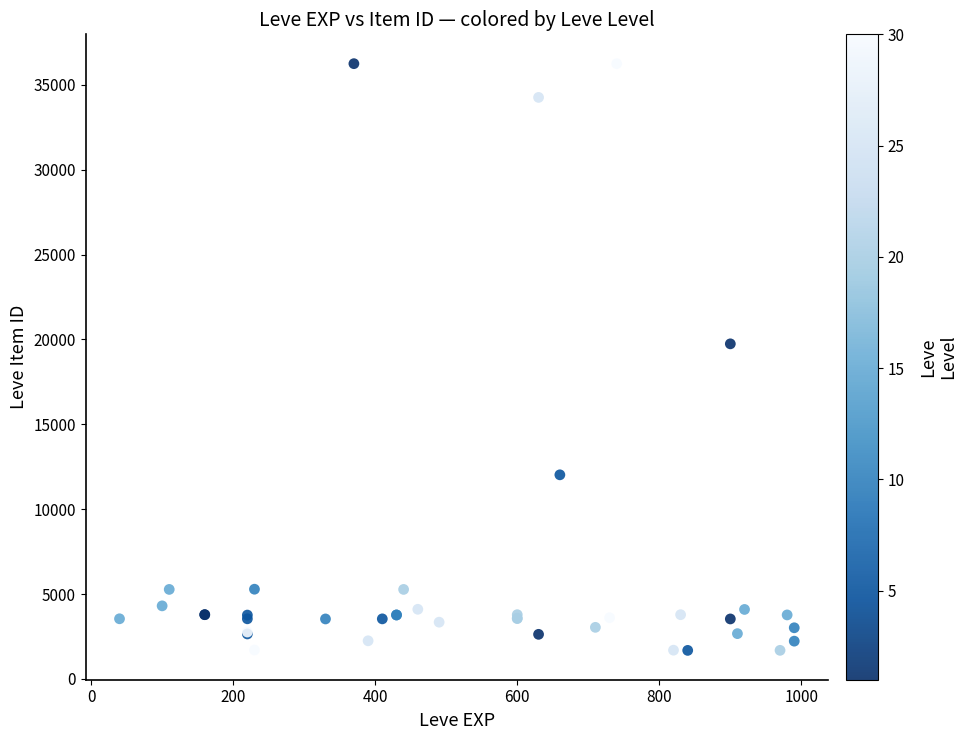

What Y value in the scatter plot is closest to 18967?

19744